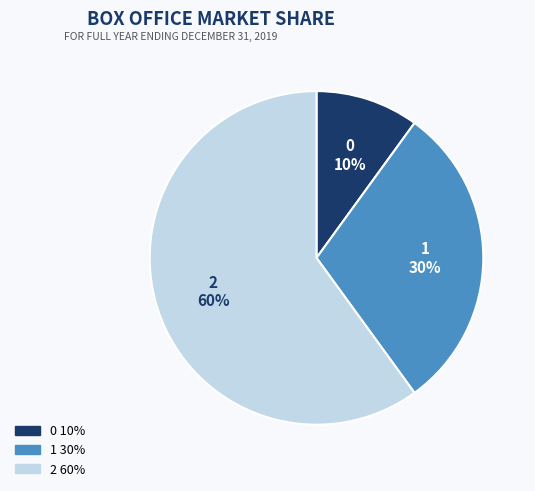

Count the number of slices in the pie.

3